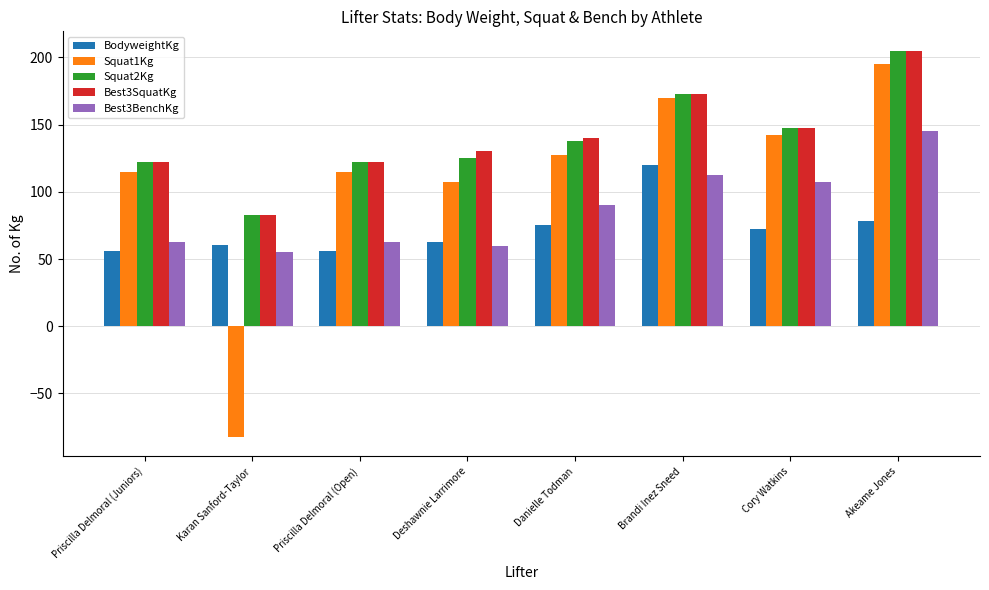

What are all the series names shown in the legend?

BodyweightKg, Squat1Kg, Squat2Kg, Best3SquatKg, Best3BenchKg